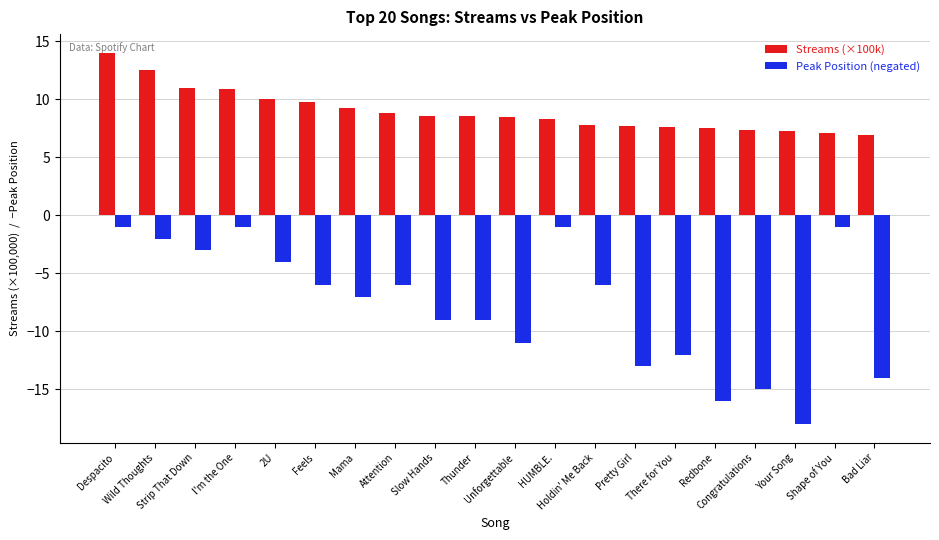

Which series has the largest range (max minus min)?

Peak Position (negated)